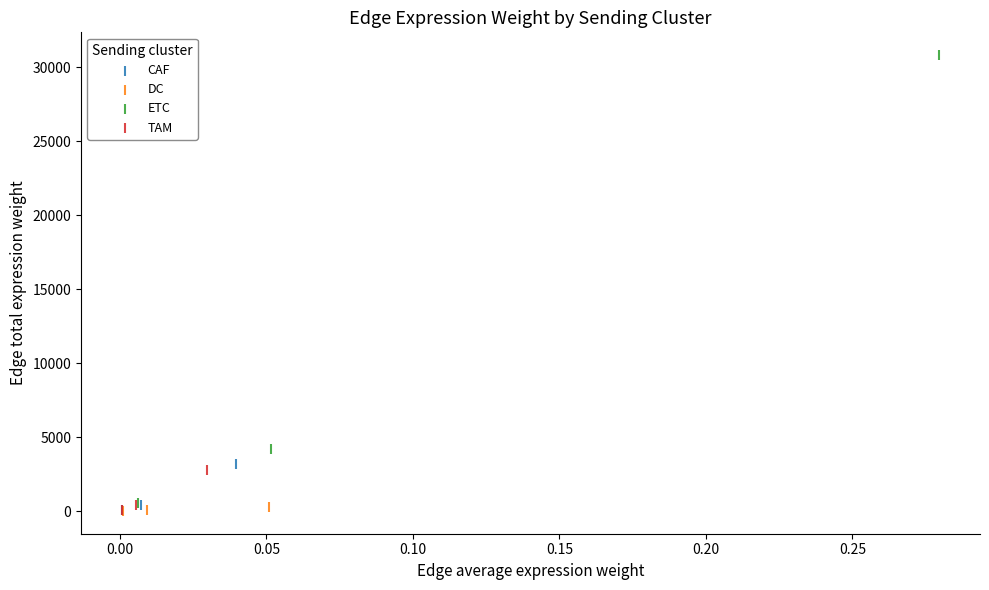

Which series contains the highest Y value?

ETC